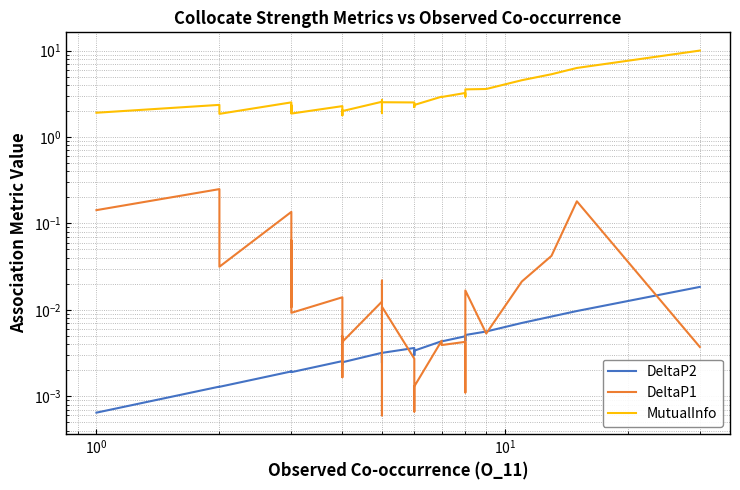

What is the average value of the MutualInfo series?

2.7